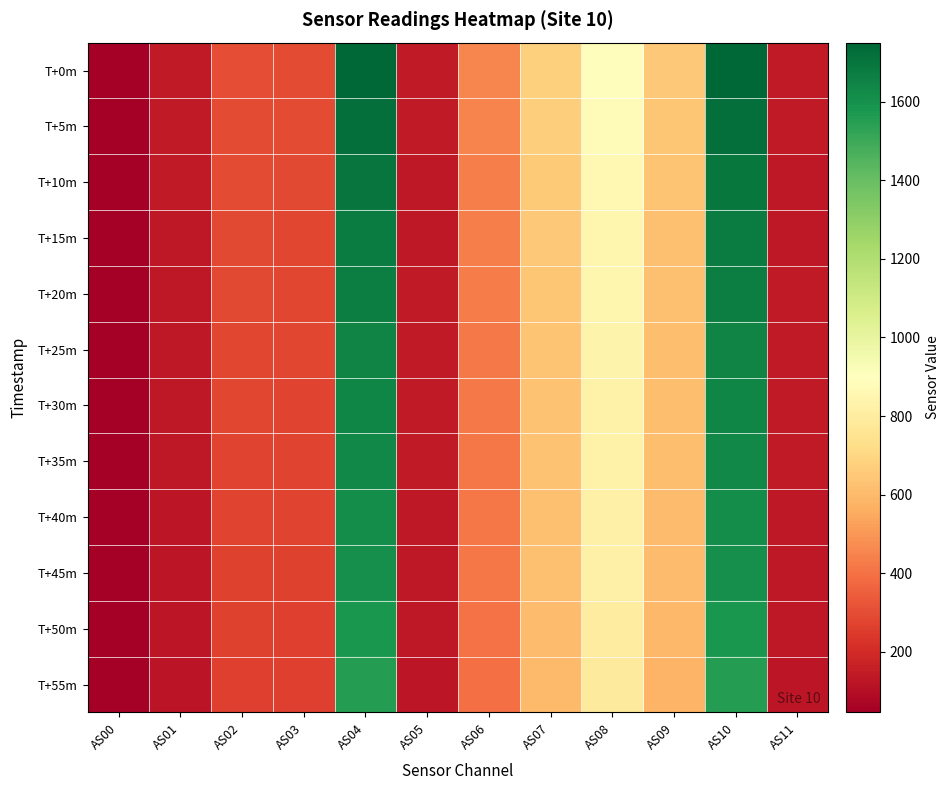

Count the number of categories in the chart.

12